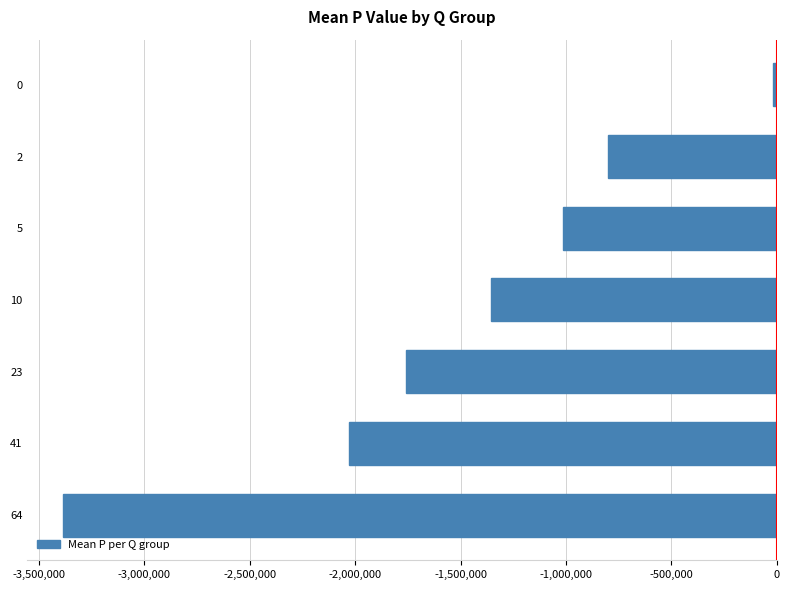

How many categories are shown in the chart?

7